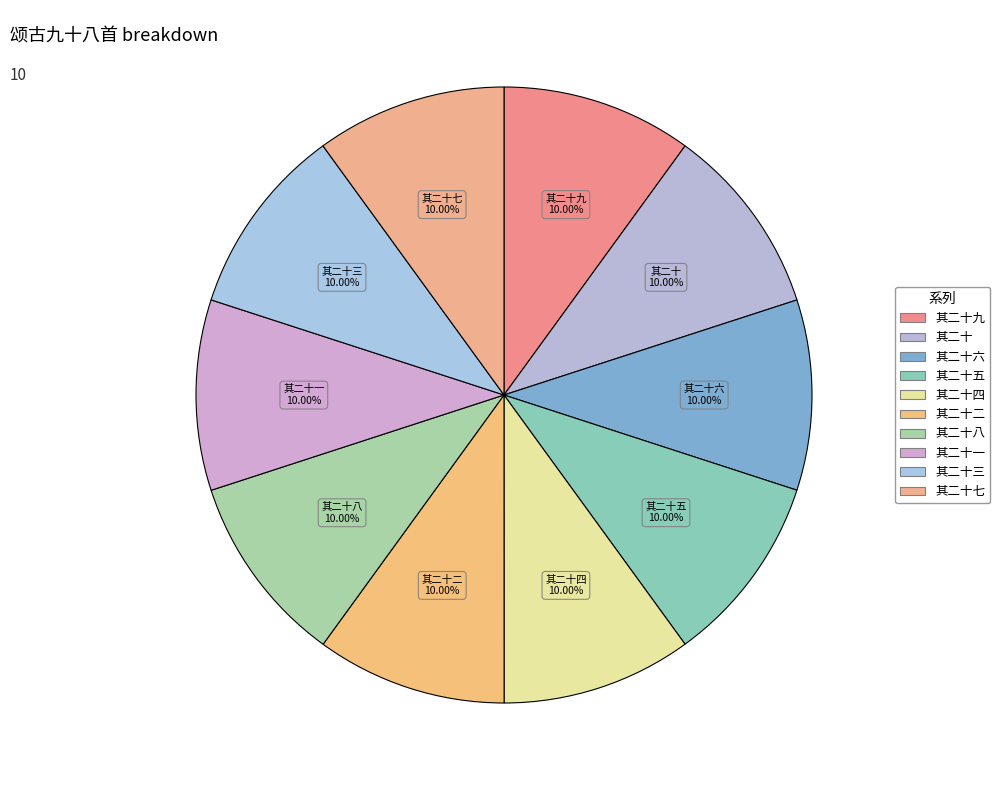

How many slices are in this pie chart?

10